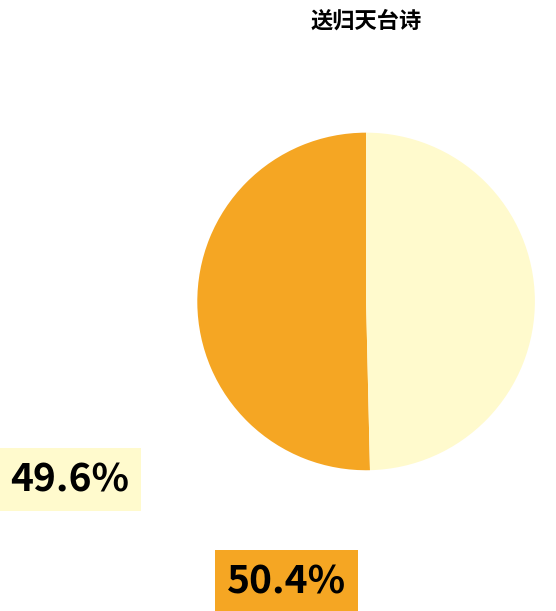

Is there a majority slice in this chart?

Yes